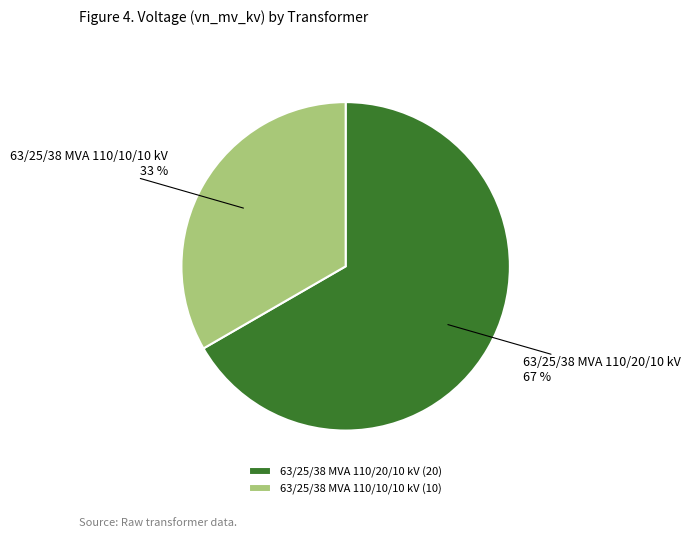

To the nearest percent, what is the average slice percentage?

50%